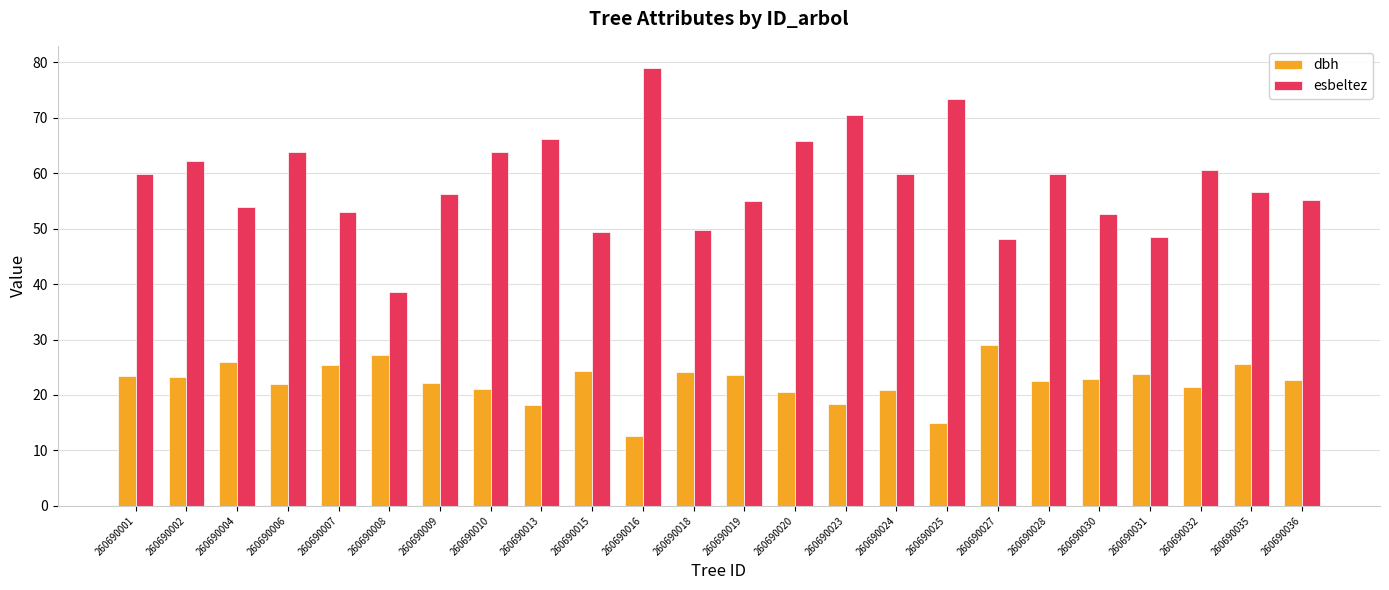

Rank the series at 260690007 from highest to lowest value.

esbeltez, dbh